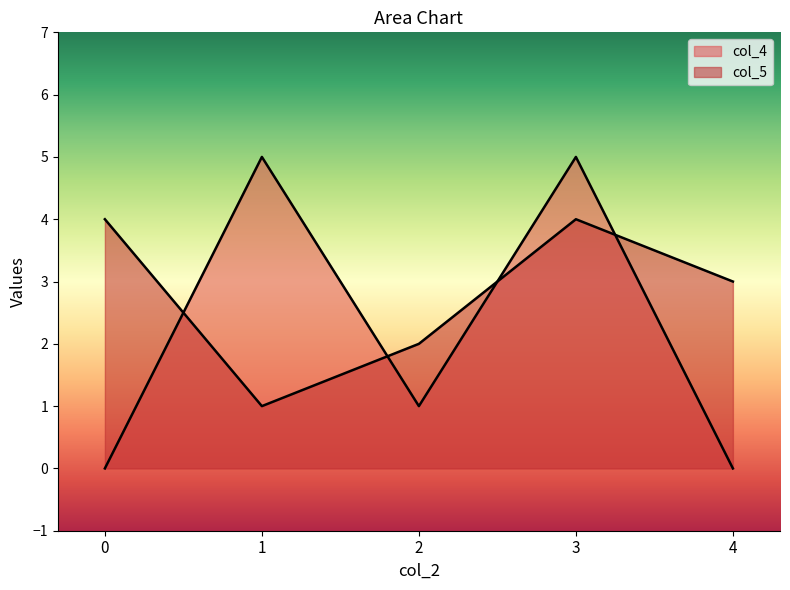

In col_5, how many points are lower than both neighbors (excluding endpoints)?

1